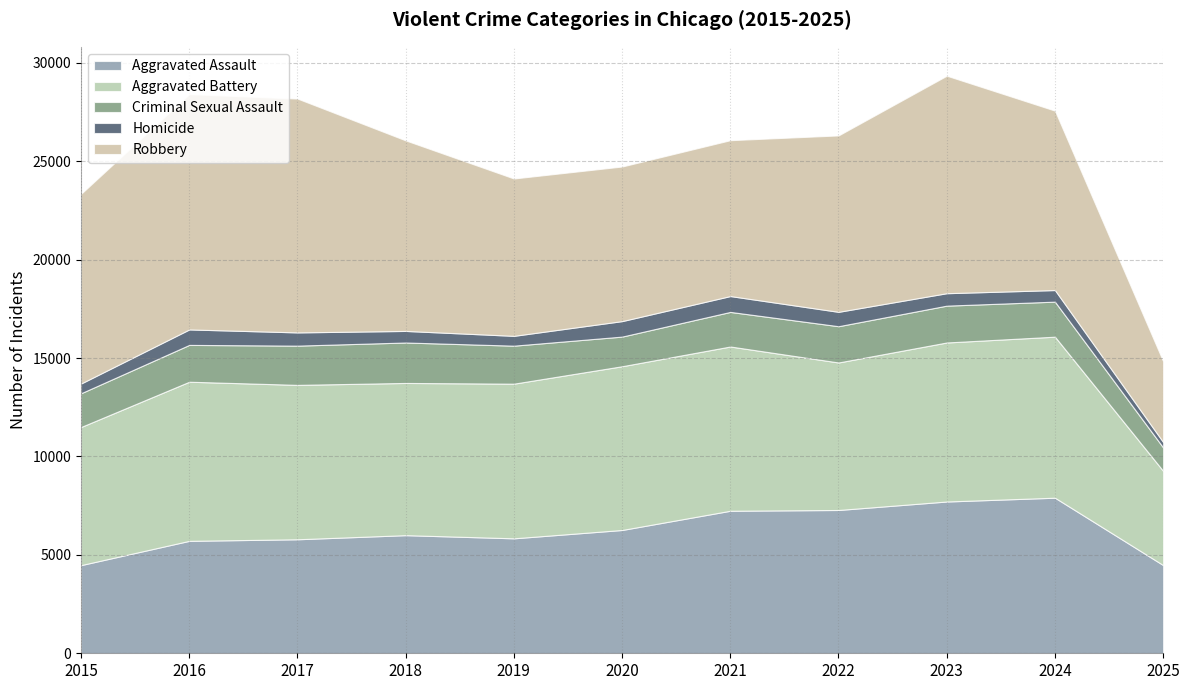

What is the difference between the Aggravated Battery values at 2020 and 2022?

825